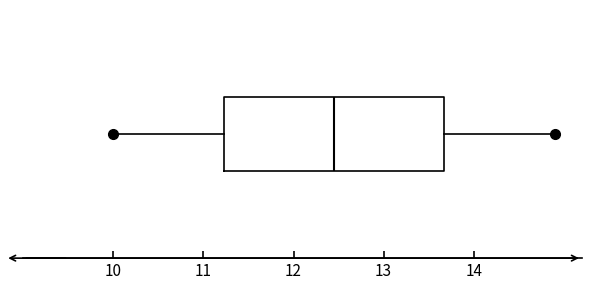

Read this box plot against the x-axis: the position of the median line, the range covered by the box, and the ends of both whiskers. The values are not printed on the chart, so give them approximately, as read against the axis.

median 12.5, box 11.2 to 13.7, whiskers 10.0 to 14.9